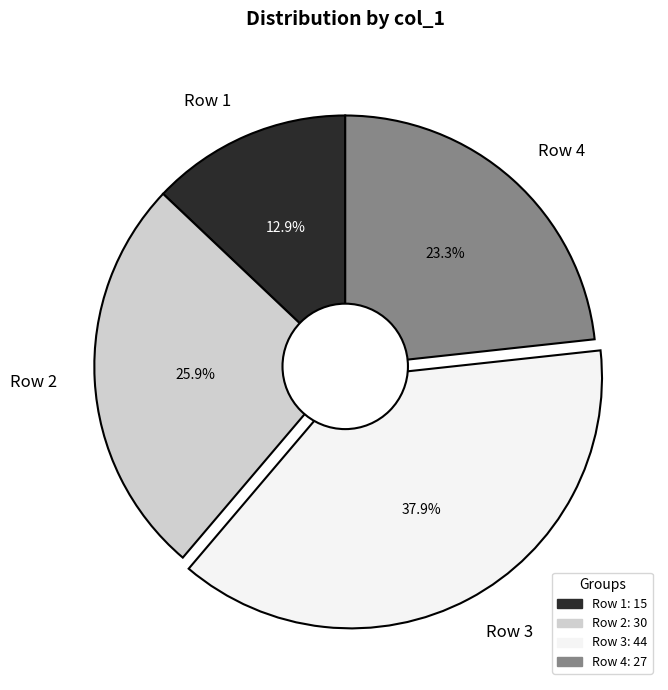

Does any single category account for the majority?

No